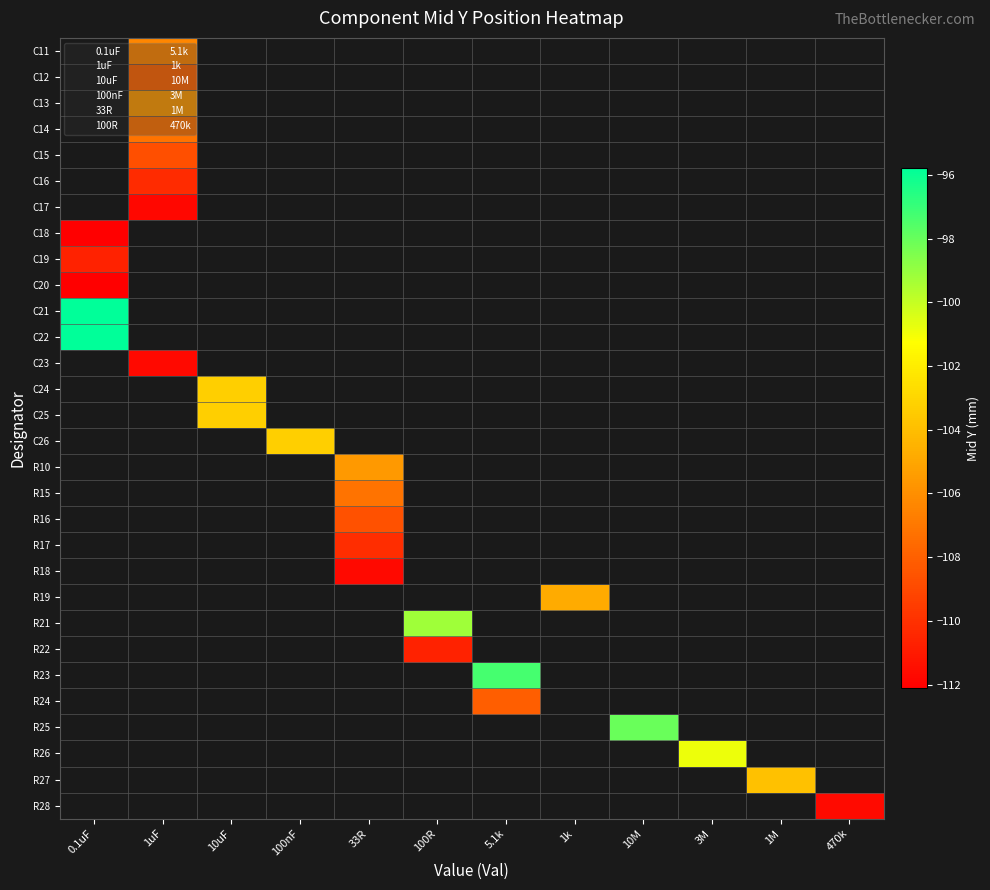

Between C18 and C20, which is larger?

C20